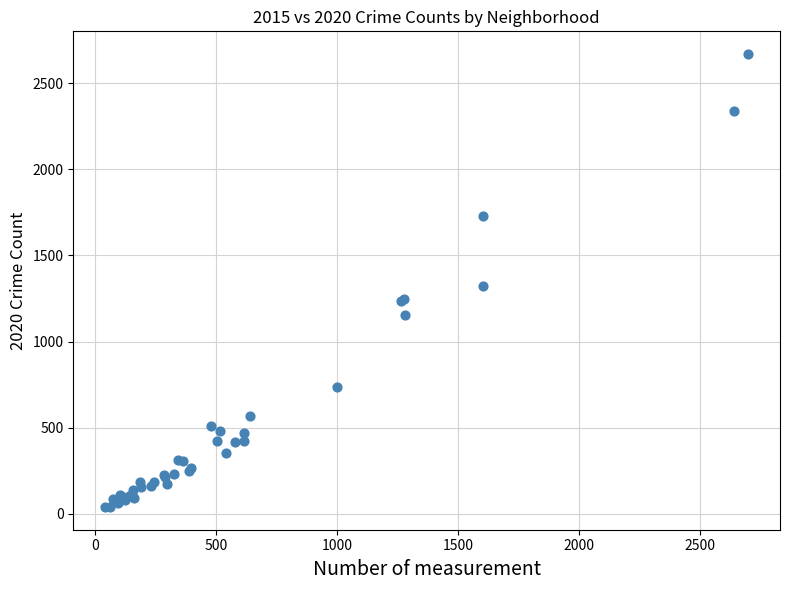

What Y value in the scatter plot is closest to 1354?

1325